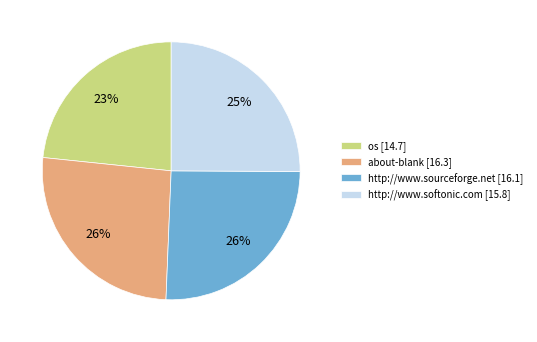

Do about-blank [16.3] and http://www.softonic.com [15.8] together represent more than half of the pie?

Yes